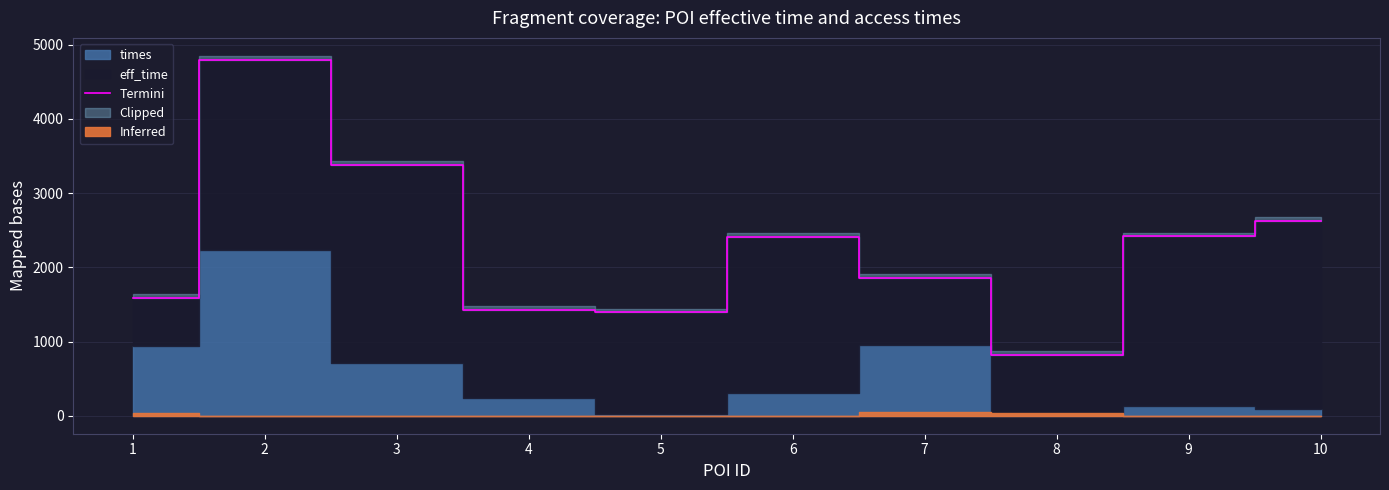

Rank the categories by value from highest to lowest.

2, 3, 10, 9, 6, 7, 1, 4, 5, 8